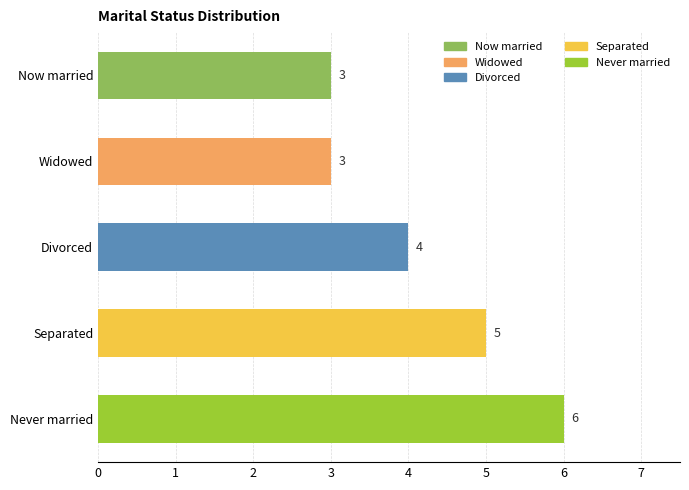

What is the difference between the second highest and second lowest values?

2